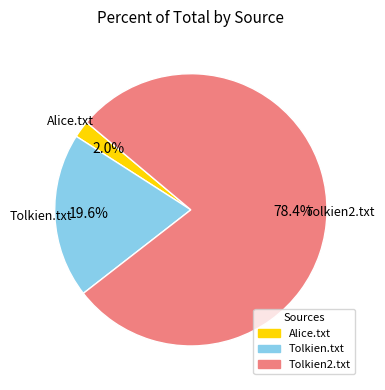

The Alice.txt slice represents 8% of the pie. True or false?

False